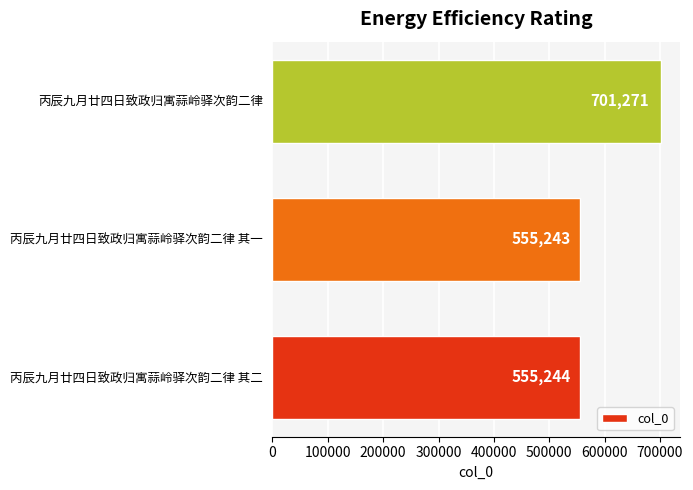

Approximately how many times larger is the value at 丙辰九月廿四日致政归寓蒜岭驿次韵二律 其二 compared to 丙辰九月廿四日致政归寓蒜岭驿次韵二律 其一?

1.0